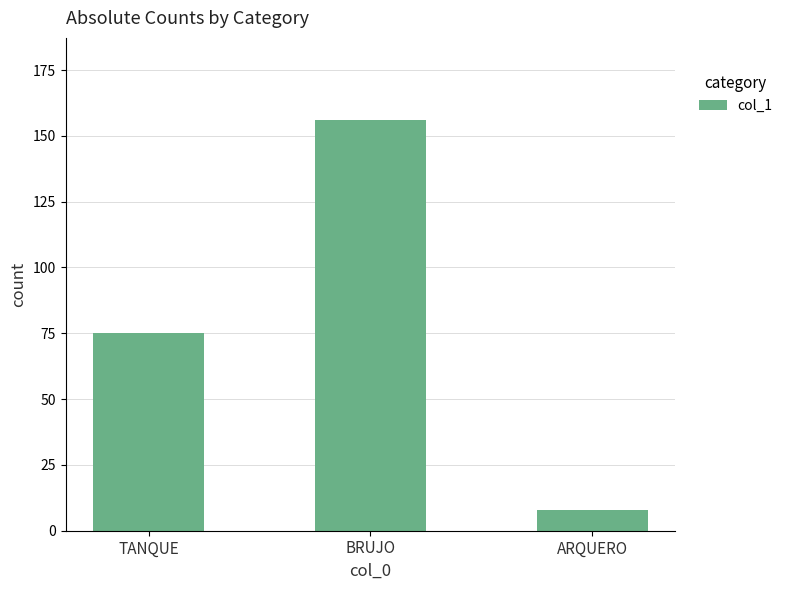

What is the average value?

80